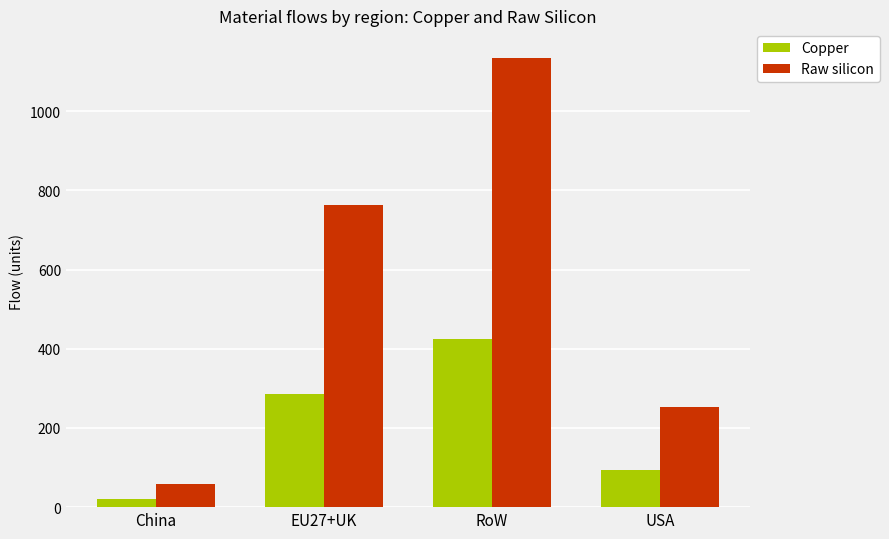

Which label corresponds to the largest value in the chart?

RoW